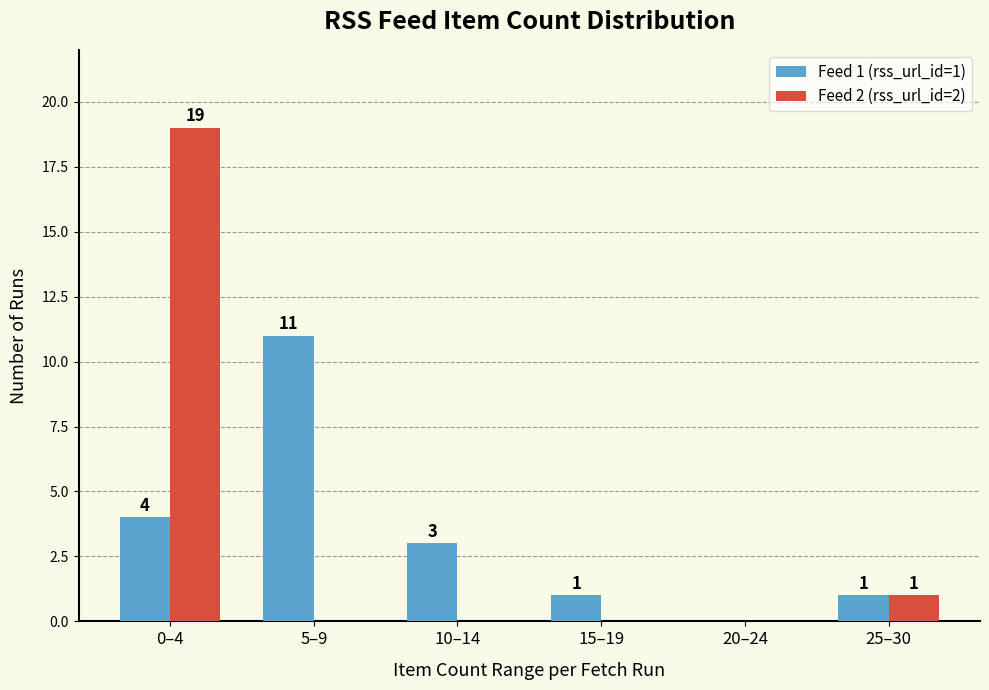

At which label does Feed 2 (rss_url_id=2) reach its peak?

0–4